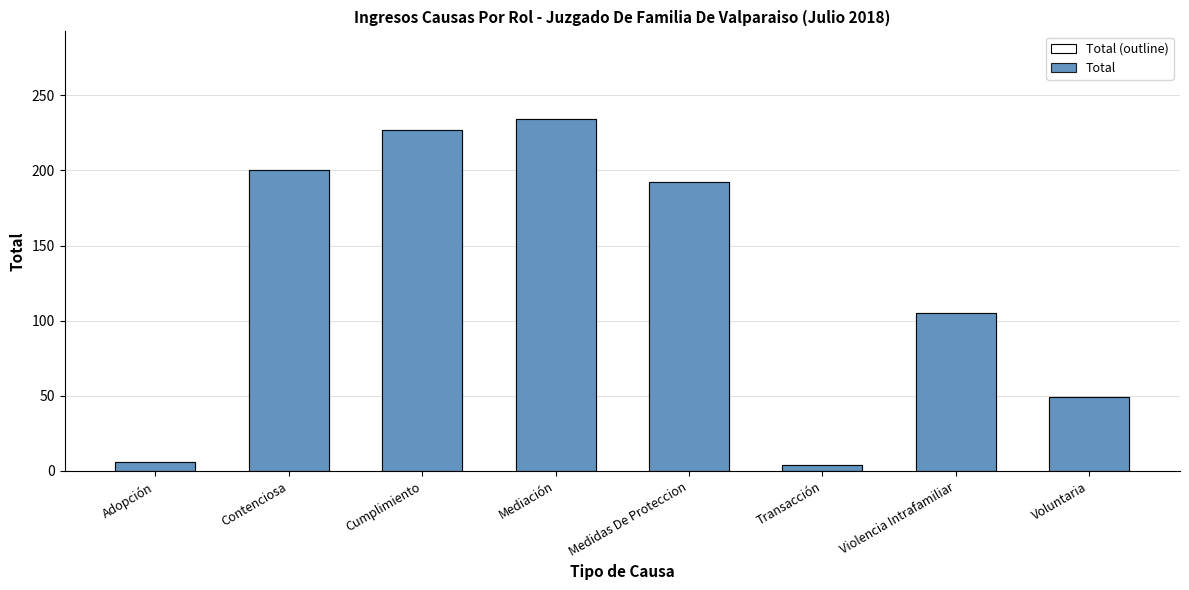

How many data points in Total (outline) are less than 192?

4